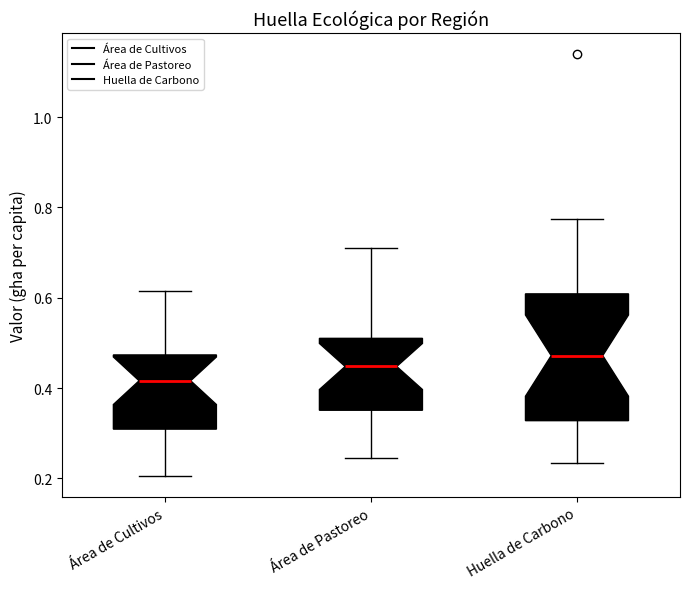

Which box's median line is the highest?

Huella de Carbono